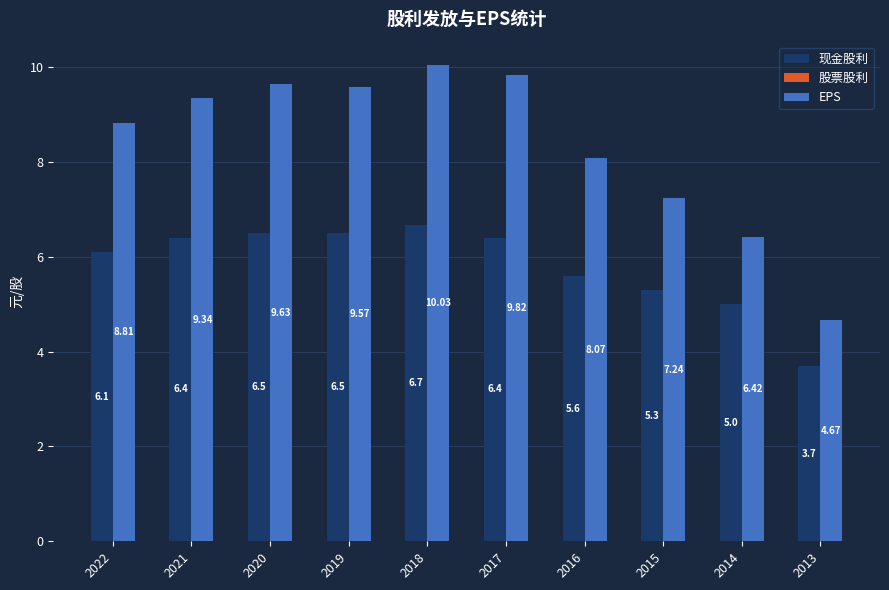

At which label does 现金股利 first exceed 6?

2022